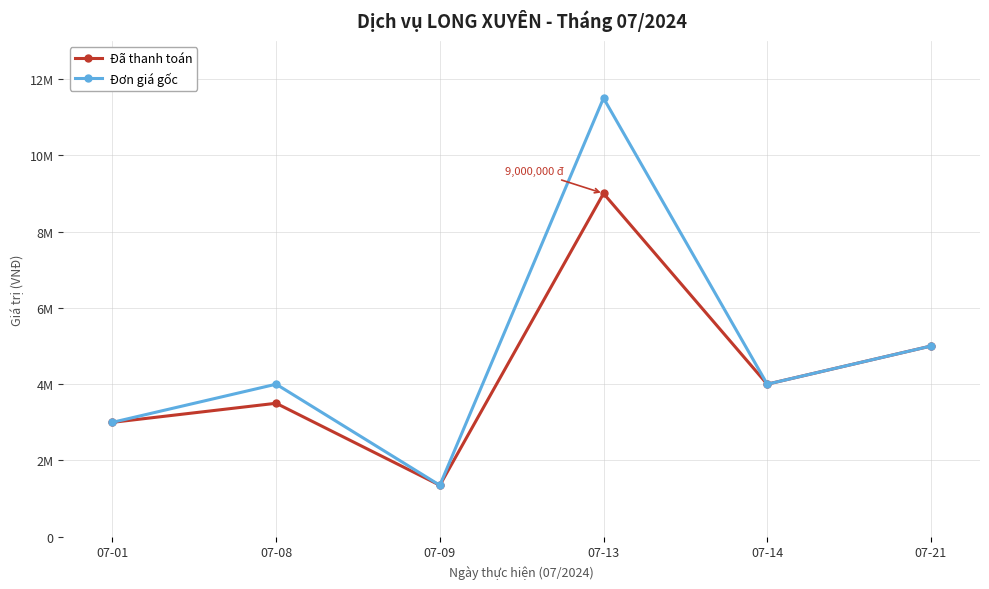

True or false: Đơn giá gốc and Đã thanh toán cross at least once.

False